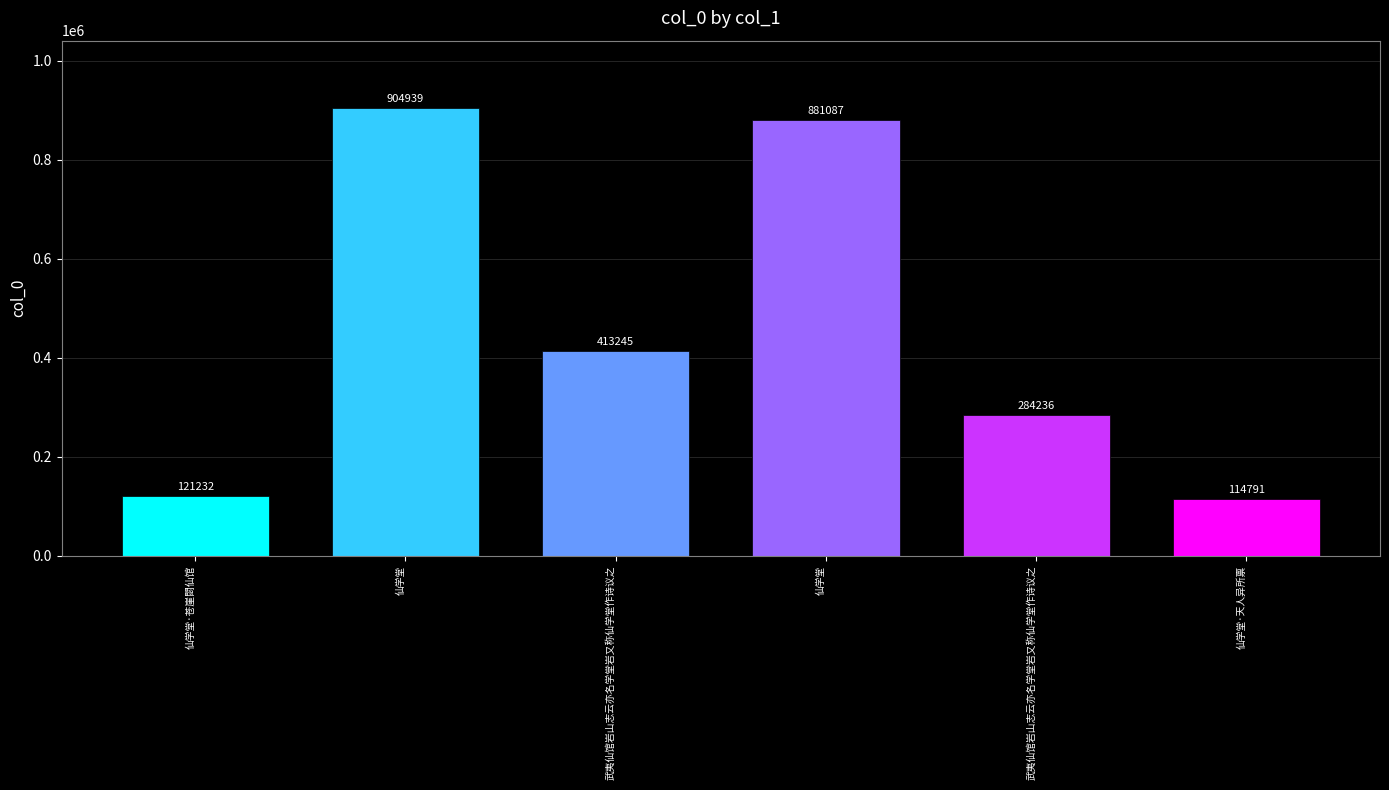

Rank the categories by value from highest to lowest.

仙学堂, 仙学堂, 武夷仙馆岩山志云亦名学堂岩又称仙学堂作诗议之, 武夷仙馆岩山志云亦名学堂岩又称仙学堂作诗议之, 仙学堂·苍崖閟仙馆, 仙学堂·天人异所禀